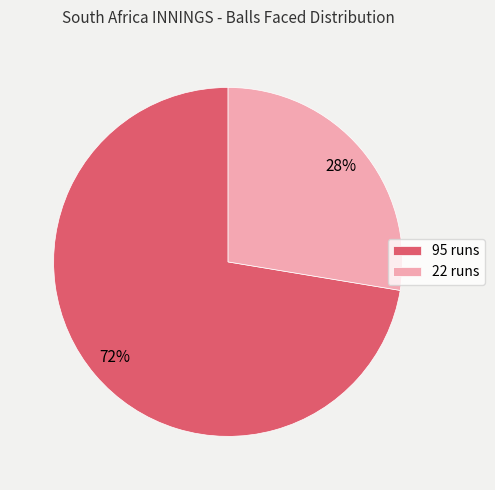

To the nearest percent, what is the combined percentage of 22 runs and 95 runs?

100%